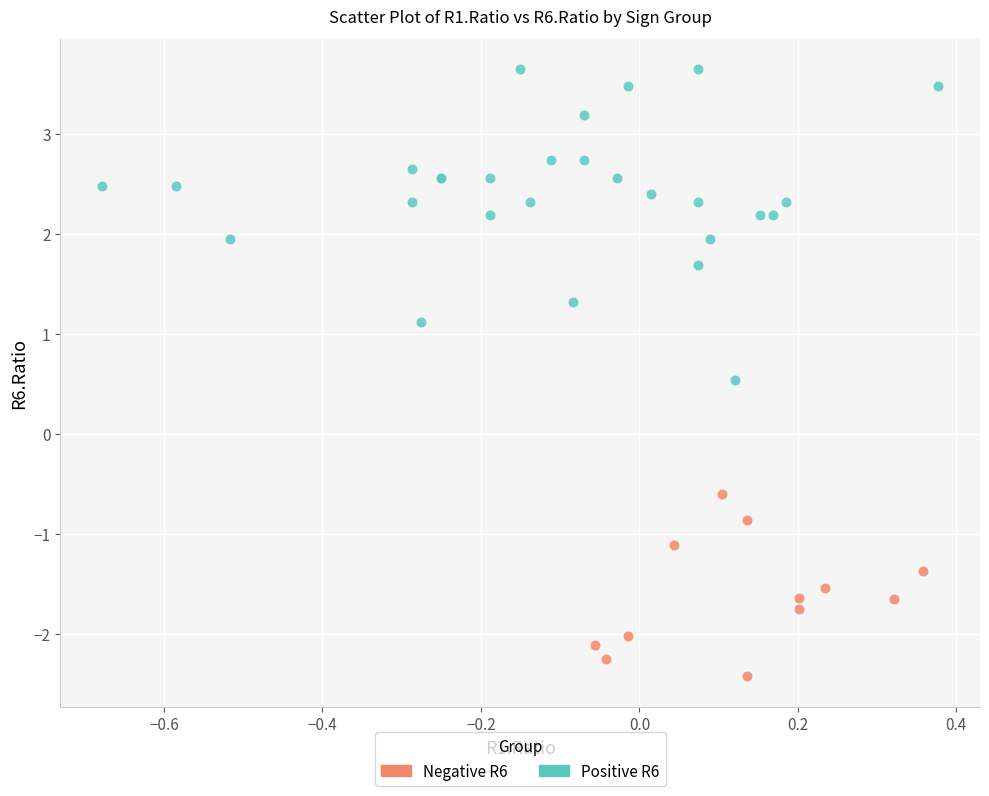

Which series reaches the minimum Y coordinate?

Negative R6